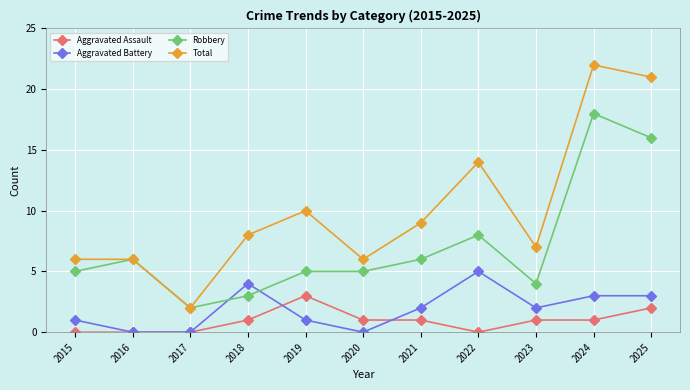

The value of Total at 2019 is 17. True or false?

False